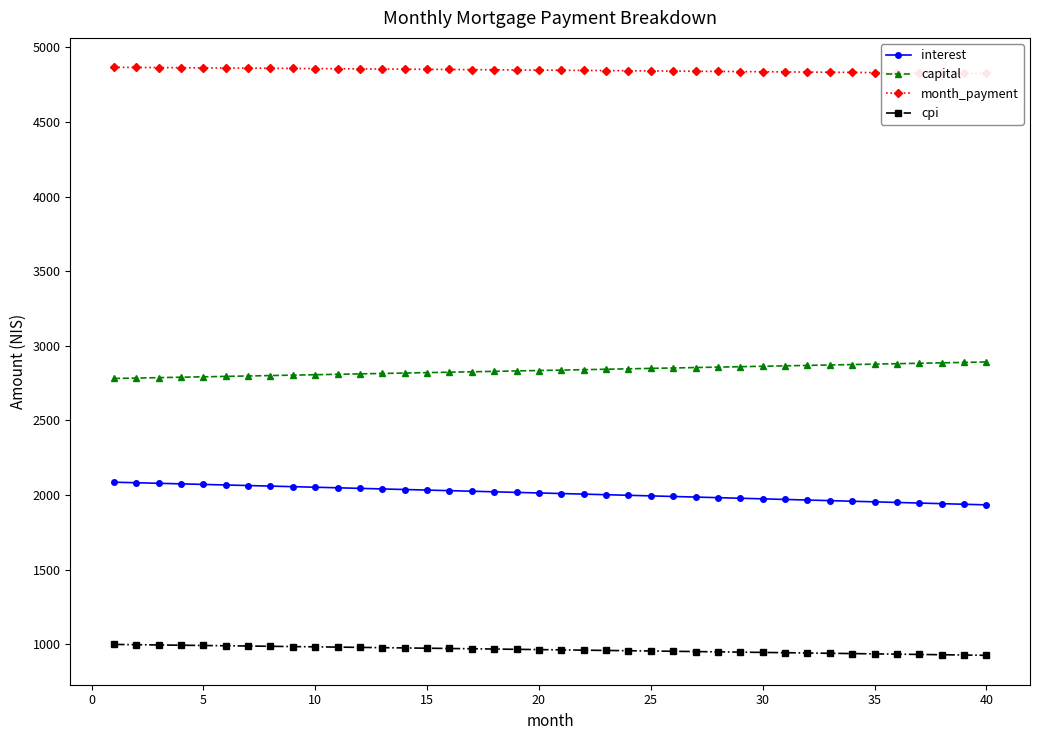

Does the chart display data point markers on the line(s)?

Yes